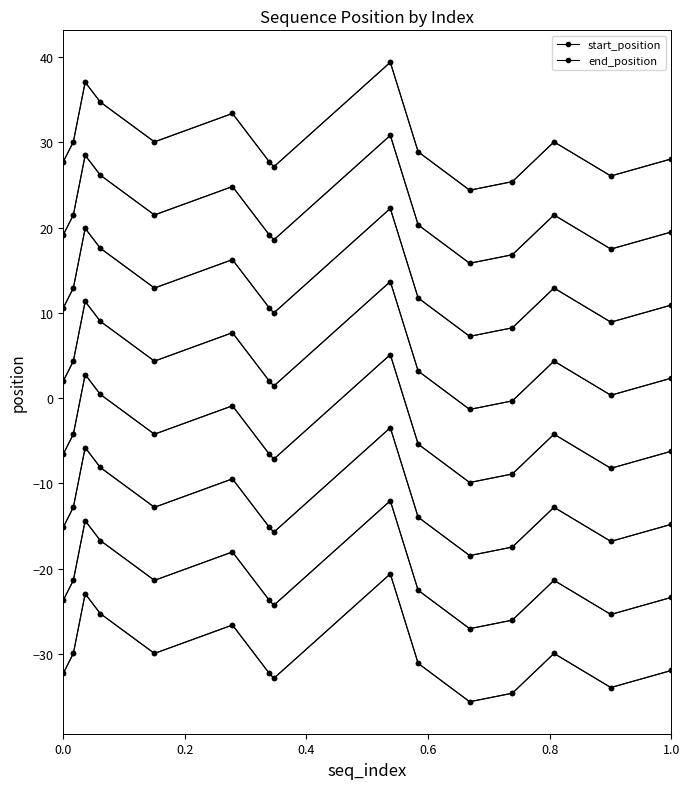

Is the value of start_position at 10 greater than the value of end_position at 6?

No